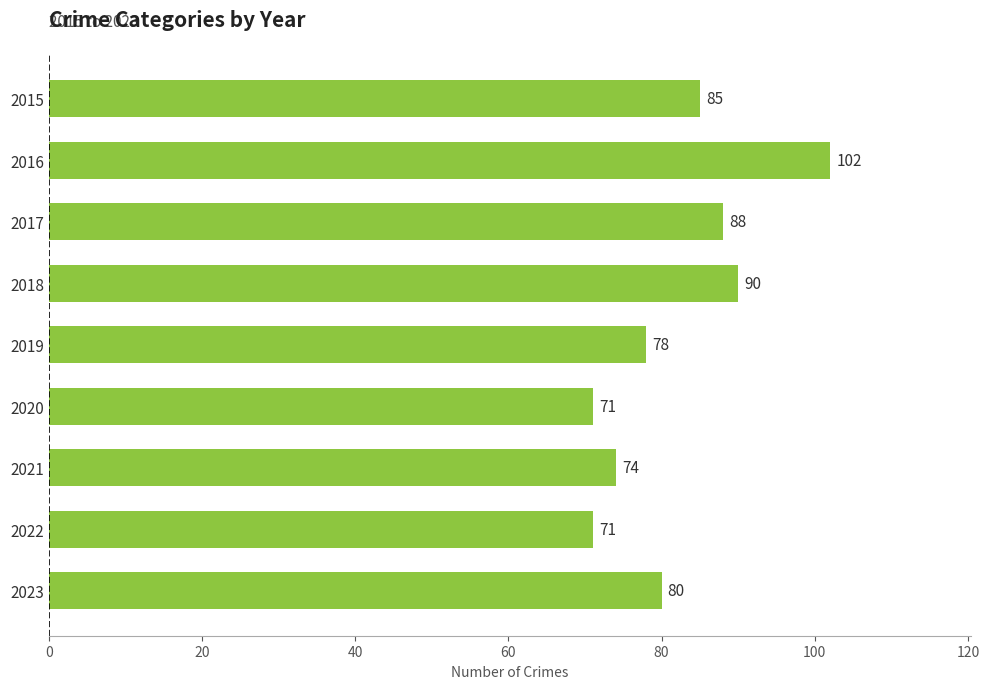

How many data points are less than 80?

4